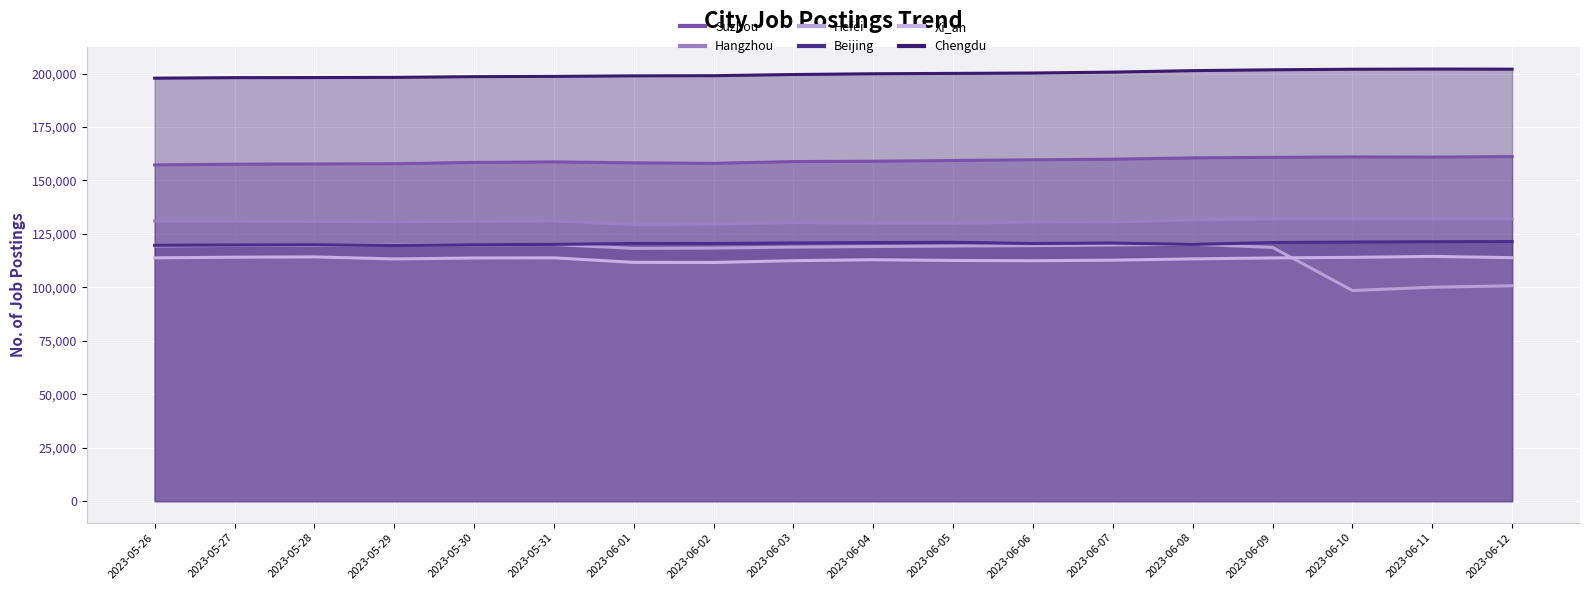

What is the average value of the Beijing series?

120493